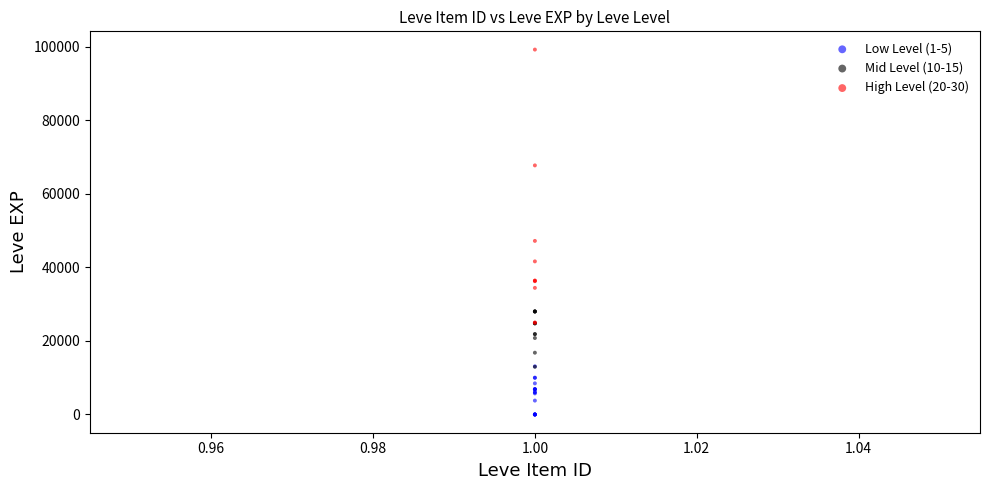

Which series reaches the minimum Y coordinate?

Low Level (1-5)